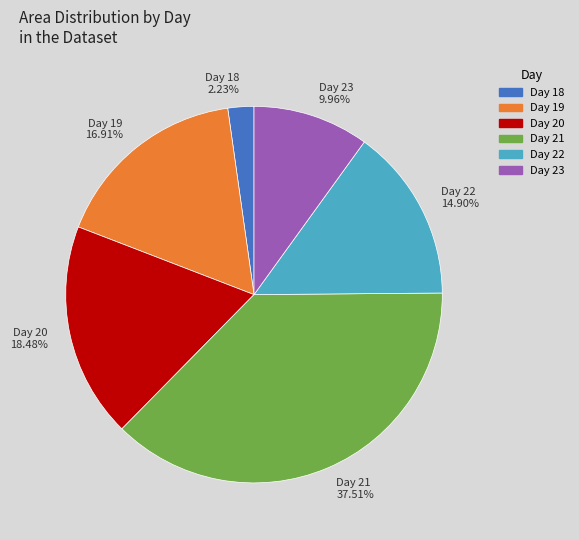

Rank the categories by value from highest to lowest.

Day 21 37.51%, Day 20 18.48%, Day 19 16.91%, Day 22 14.90%, Day 23 9.96%, Day 18 2.23%